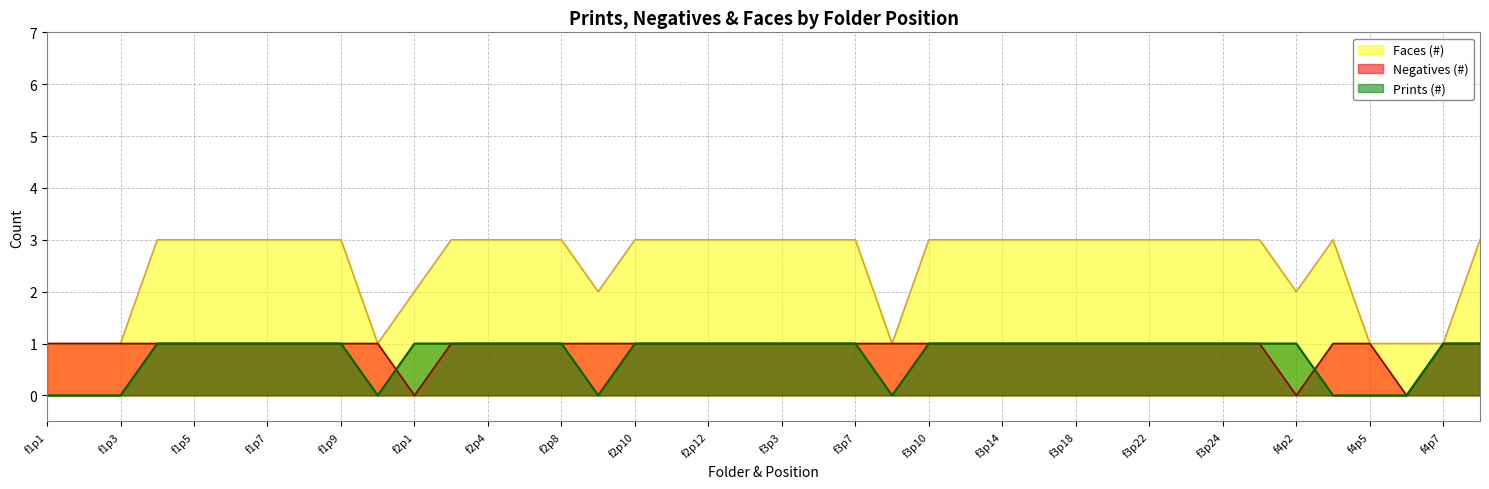

True or false: Prints (#) and Faces (#) cross at least once.

False